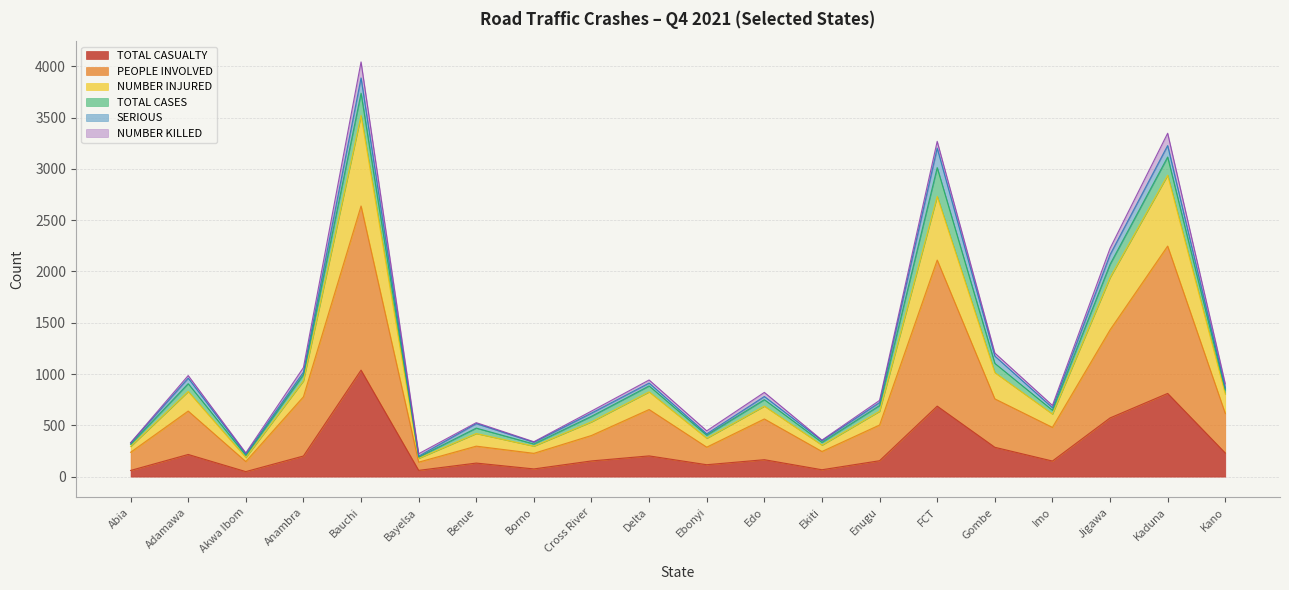

Where is PEOPLE INVOLVED nearest to the value 1389?

Jigawa